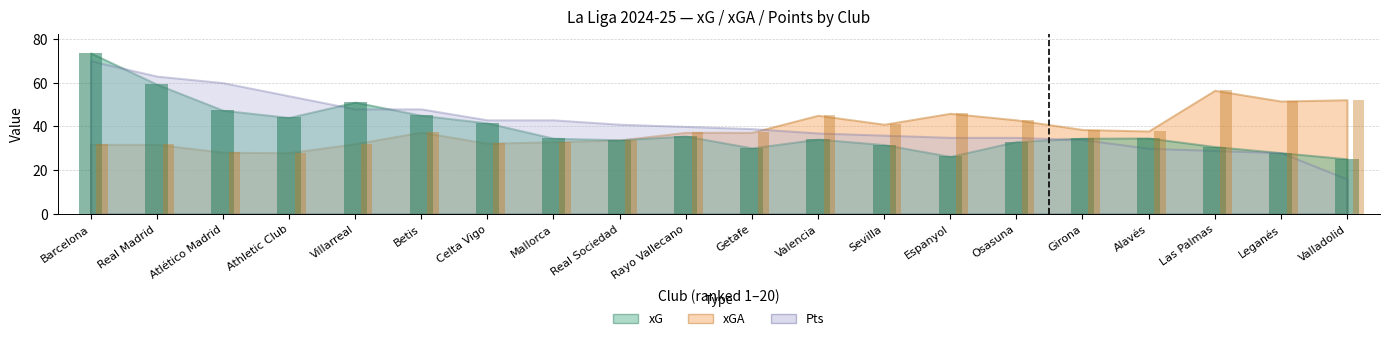

How many bars are there in total?

40